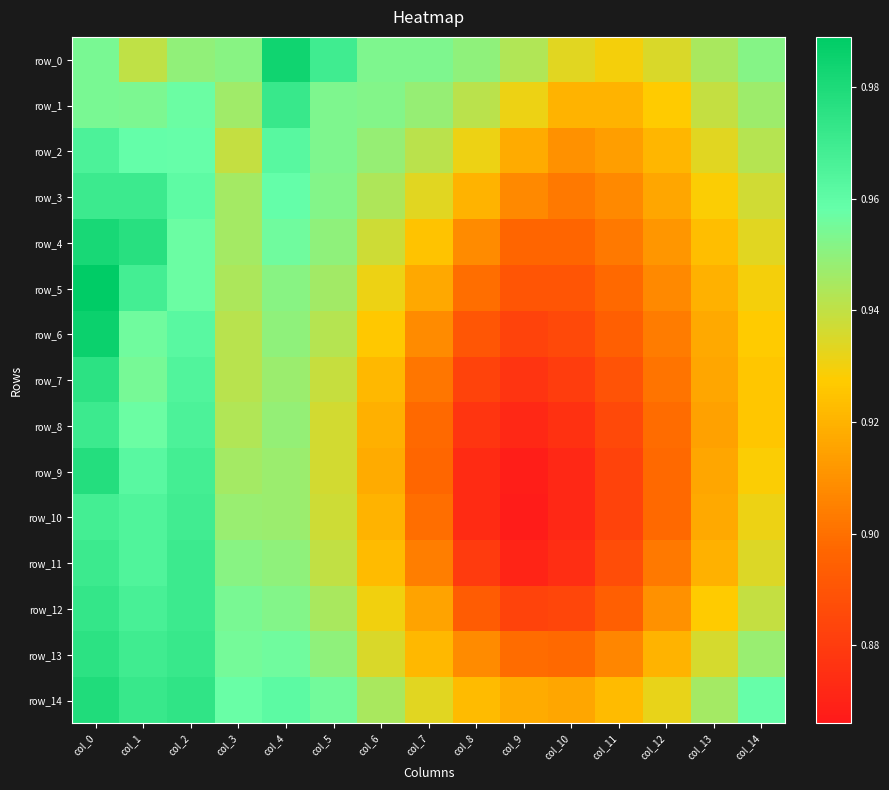

Between col_1 and col_3, which series saw the biggest shift?

row_4